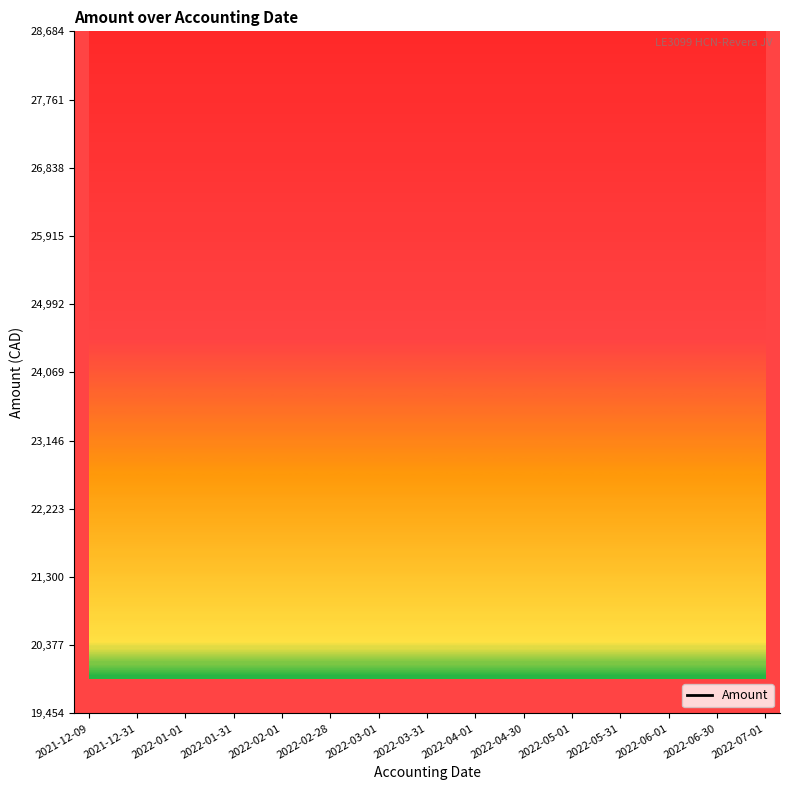

What is the change in value from 2021-12-09 to 2022-03-31?

+728.1